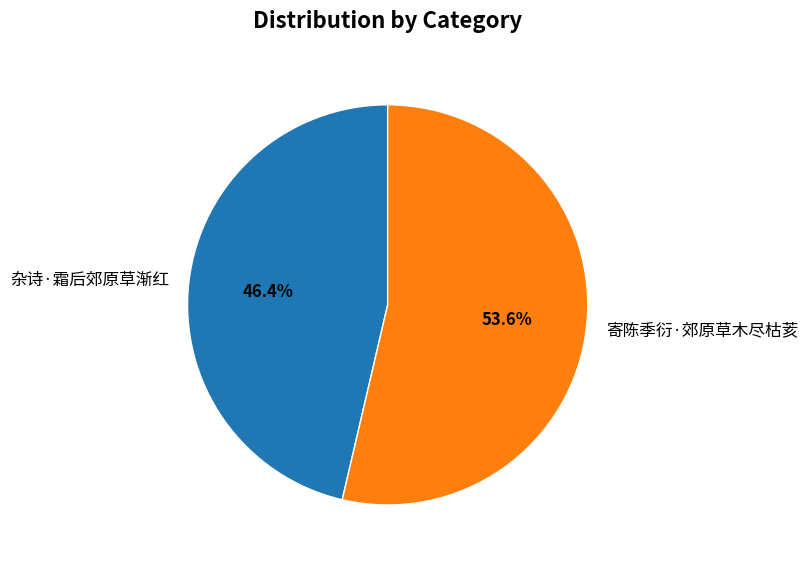

To the nearest percent, what percentage of the pie is 寄陈季衍·郊原草木尽枯荄?

54%